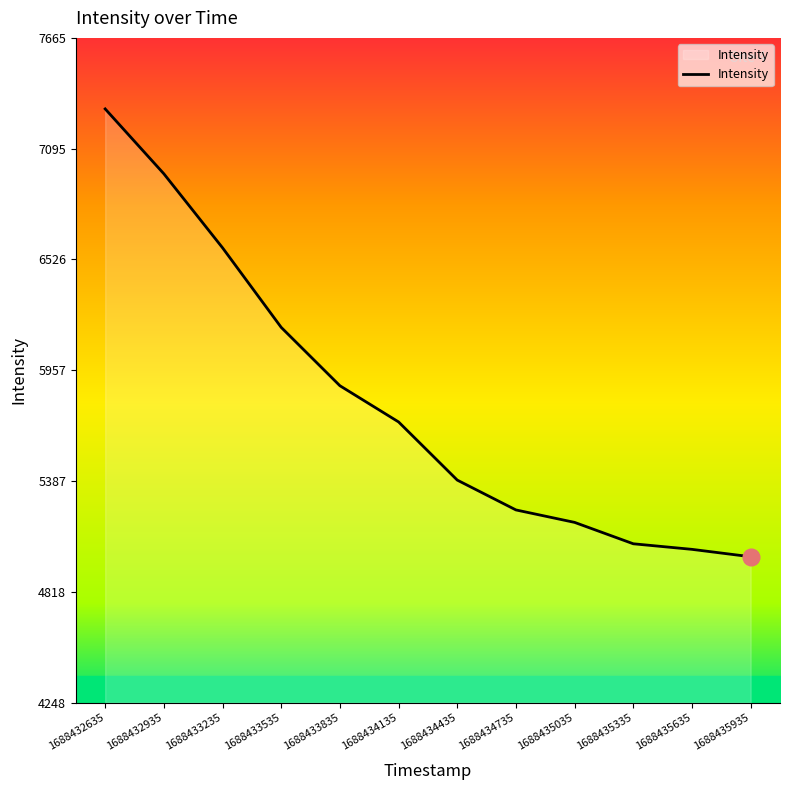

Rank the categories by value from lowest to highest.

1688435935, 1688435635, 1688435335, 1688435035, 1688434735, 1688434435, 1688434135, 1688433835, 1688433535, 1688433235, 1688432935, 1688432635